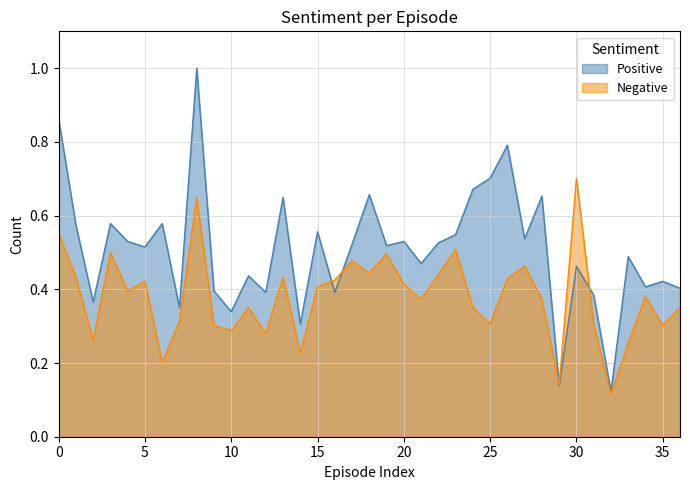

Reading left to right, extract all data points from this chart.

Positive: 0.9	0.6	0.4	0.6	0.5	0.5	0.6	0.4	1.0	0.4	0.3	0.4	0.4	0.6	0.3	0.6	0.4	0.5	0.7	0.5	0.5	0.5	0.5	0.5	0.7	0.7	0.8	0.5	0.7	0.1	0.5	0.4	0.1	0.5	0.4	0.4	0.4
Negative: 0.6	0.4	0.3	0.5	0.4	0.4	0.2	0.3	0.6	0.3	0.3	0.4	0.3	0.4	0.2	0.4	0.4	0.5	0.4	0.5	0.4	0.4	0.4	0.5	0.4	0.3	0.4	0.5	0.4	0.1	0.7	0.3	0.1	0.3	0.4	0.3	0.4